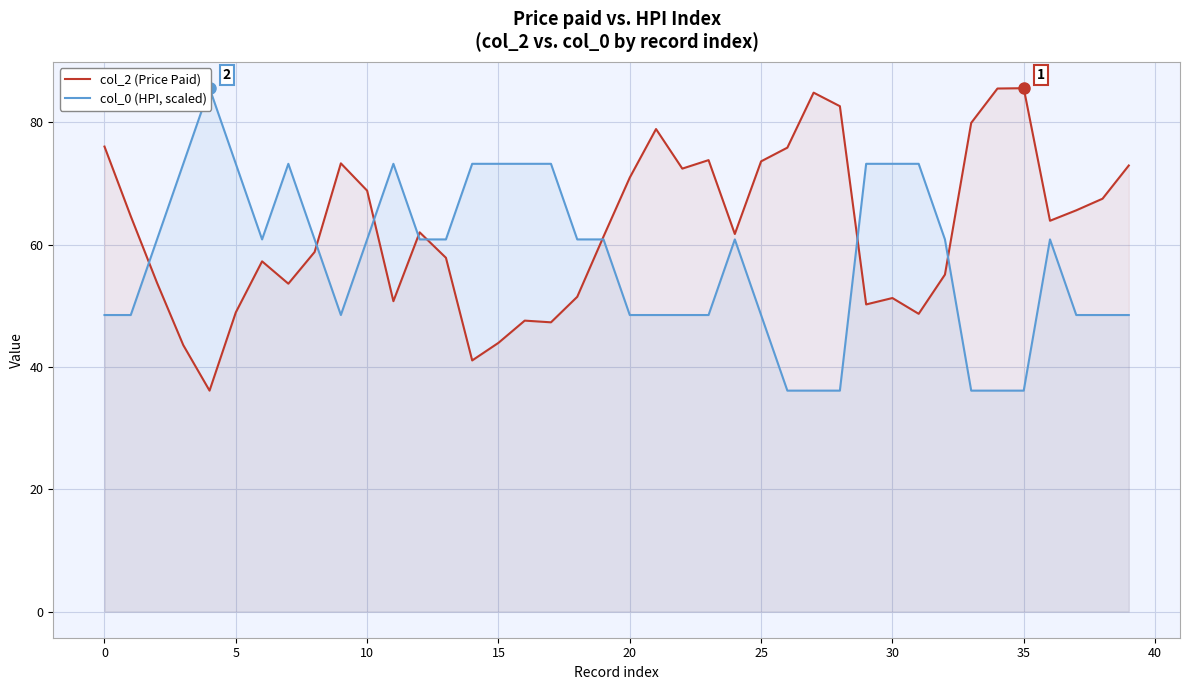

In col_2 (Price Paid), how many points are higher than both neighbors (excluding endpoints)?

9